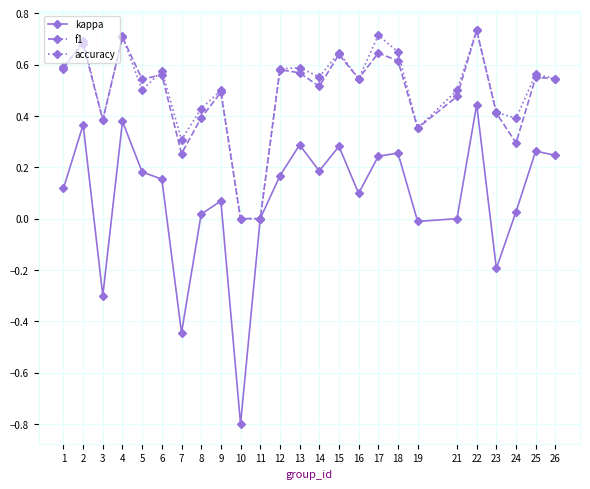

True or false: accuracy has more than 2 interior local peaks.

True